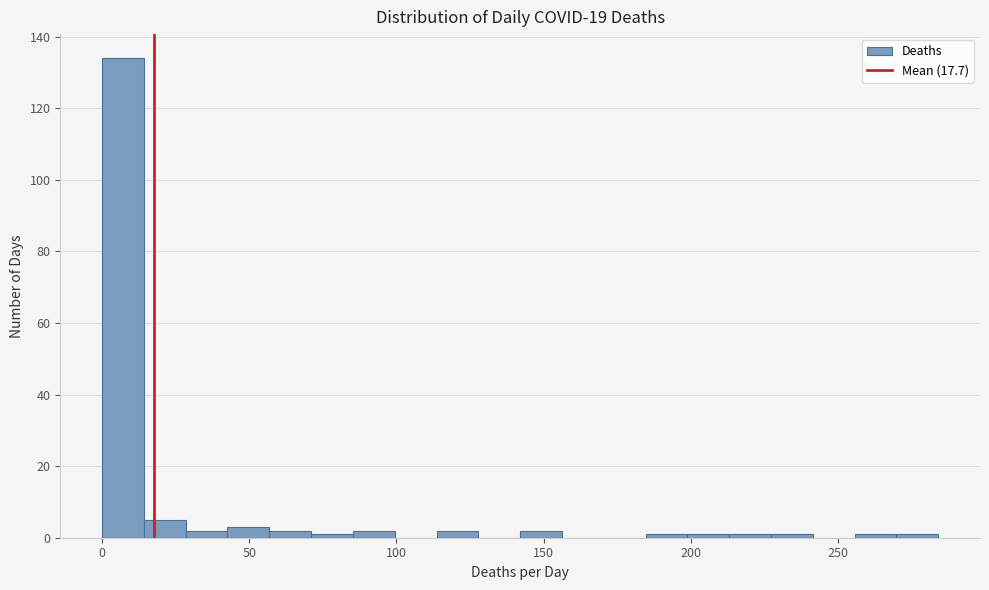

Around what value on the x-axis is the tallest bar? Give the approximate position of its centre, as read against the axis.

5